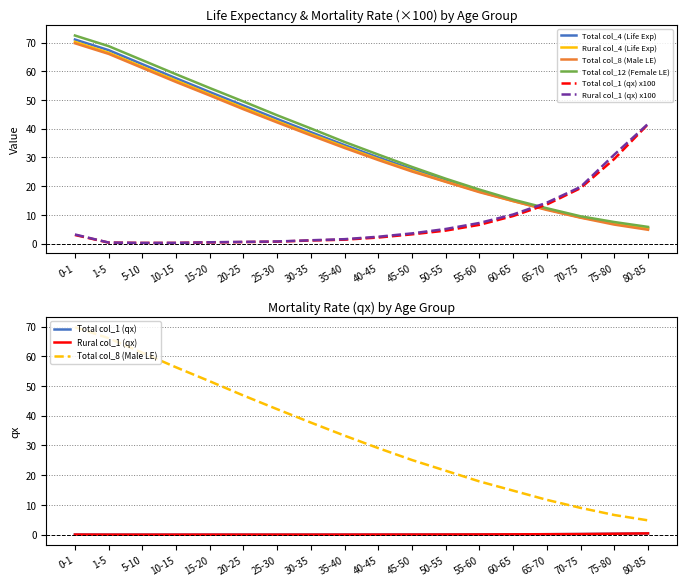

Reading left to right, list all the values displayed in this chart.

Total col_4 (Life Exp): 0-1=71.1	1-5=67.4	5-10=62.5	10-15=57.6	15-20=52.8	20-25=48.1	25-30=43.4	30-35=38.8	35-40=34.3	40-45=30.0	45-50=25.9	50-55=22.0	55-60=18.4	60-65=15.0	65-70=12.0	70-75=9.2	75-80=7.0	80-85=5.3
Total col_1 (qx): 0-1=3.0	1-5=0.3	5-10=0.2	10-15=0.2	15-20=0.4	20-25=0.5	25-30=0.7	30-35=1.1	35-40=1.3	40-45=2.1	45-50=3.2	50-55=4.5	55-60=6.5	60-65=9.6	65-70=13.6	70-75=19.3	75-80=29.5	80-85=41.6
Rural col_4 (Life Exp): 0-1=70.3	1-5=66.5	5-10=61.6	10-15=56.8	15-20=52.0	20-25=47.3	25-30=42.6	30-35=38.1	35-40=33.7	40-45=29.4	45-50=25.4	50-55=21.6	55-60=18.1	60-65=14.8	65-70=11.9	70-75=9.1	75-80=7.1	80-85=5.4
Rural col_1 (qx): 0-1=0.0	1-5=0.0	5-10=0.0	10-15=0.0	15-20=0.0	20-25=0.0	25-30=0.0	30-35=0.0	35-40=0.0	40-45=0.0	45-50=0.0	50-55=0.1	55-60=0.1	60-65=0.1	65-70=0.1	70-75=0.2	75-80=0.3	80-85=0.4
Total col_8 (Male LE): 0-1=69.8	1-5=66.1	5-10=61.2	10-15=56.3	15-20=51.6	20-25=46.8	25-30=42.2	30-35=37.7	35-40=33.3	40-45=29.1	45-50=25.1	50-55=21.5	55-60=17.9	60-65=14.8	65-70=11.7	70-75=9.0	75-80=6.6	80-85=4.8
Total col_12 (Female LE): 0-1=72.5	1-5=68.8	5-10=63.9	10-15=59.0	15-20=54.2	20-25=49.5	25-30=44.7	30-35=40.1	35-40=35.4	40-45=31.0	45-50=26.7	50-55=22.6	55-60=18.8	60-65=15.3	65-70=12.3	70-75=9.5	75-80=7.5	80-85=5.8